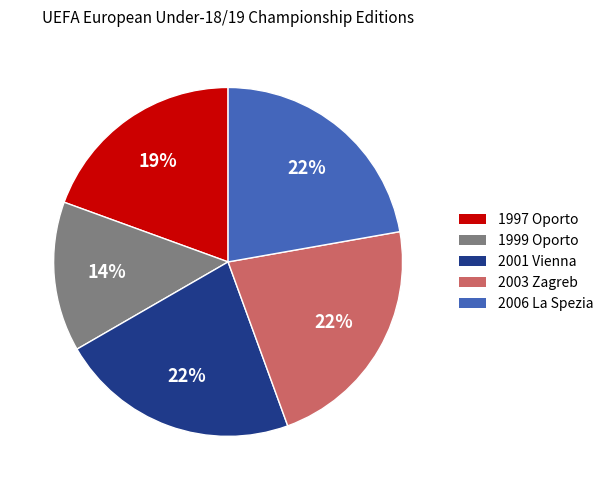

Combined, do 2003 Zagreb and 2006 La Spezia account for over 50%?

No